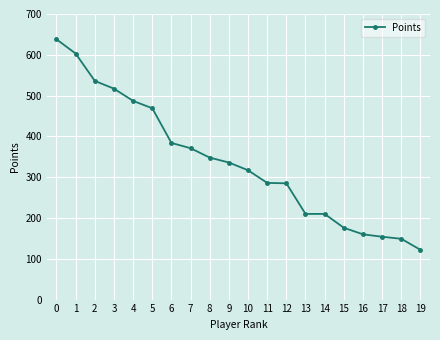

What is the value of the 4th point from the left?

517